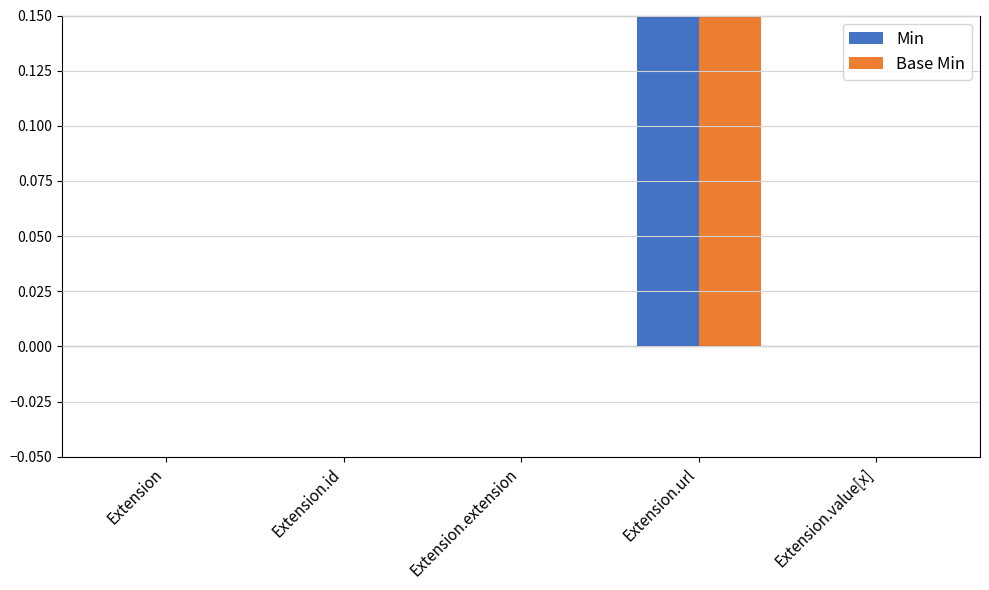

Reading right to left, extract all data points from this chart.

Min: Extension.value[x]=0	Extension.url=1	Extension.extension=0	Extension.id=0	Extension=0
Base Min: Extension.value[x]=0	Extension.url=1	Extension.extension=0	Extension.id=0	Extension=0